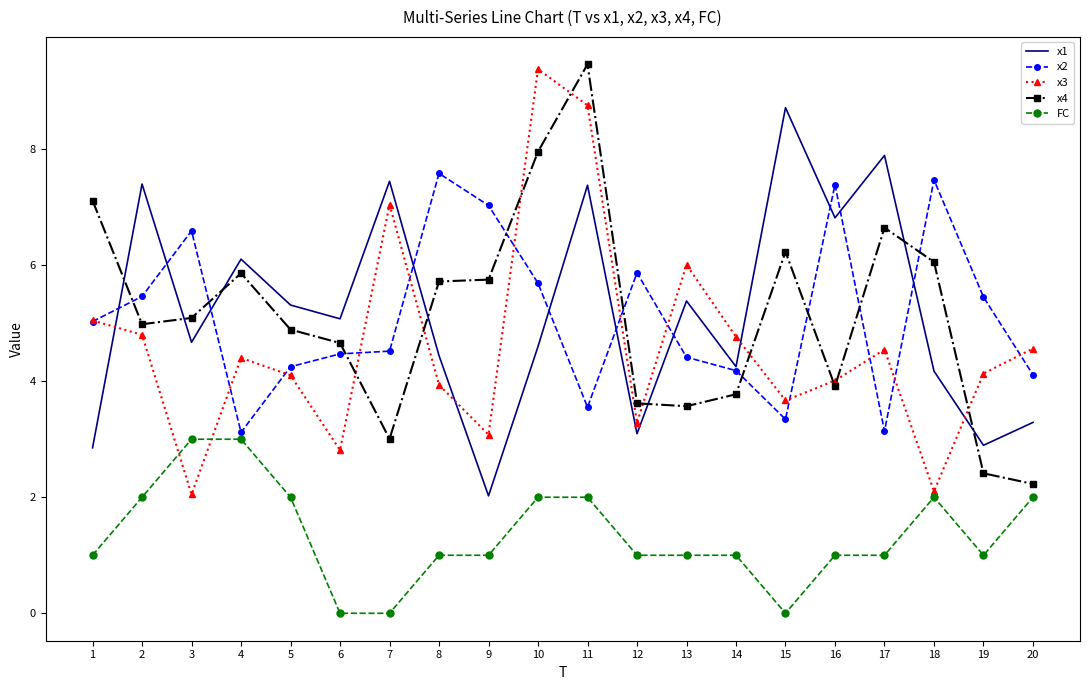

How many distinct data groups are displayed?

5